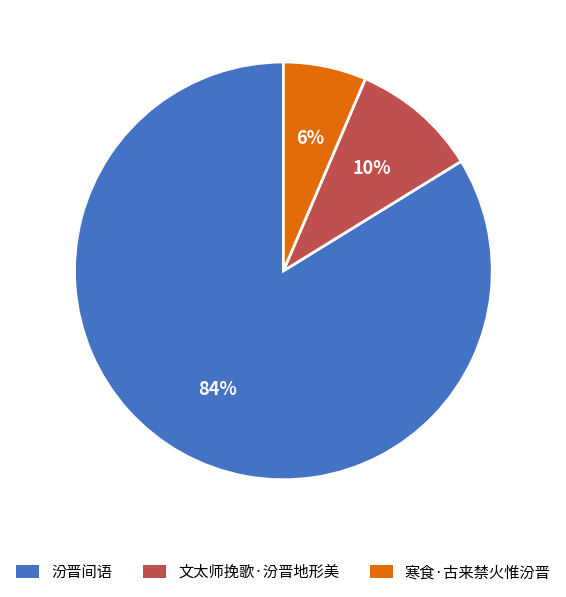

To the nearest percent, what is the average slice percentage?

33%